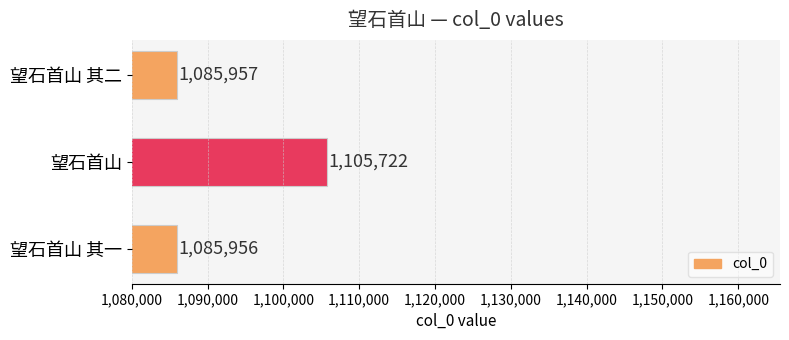

At which category does the chart reach its minimum across all series?

望石首山 其一